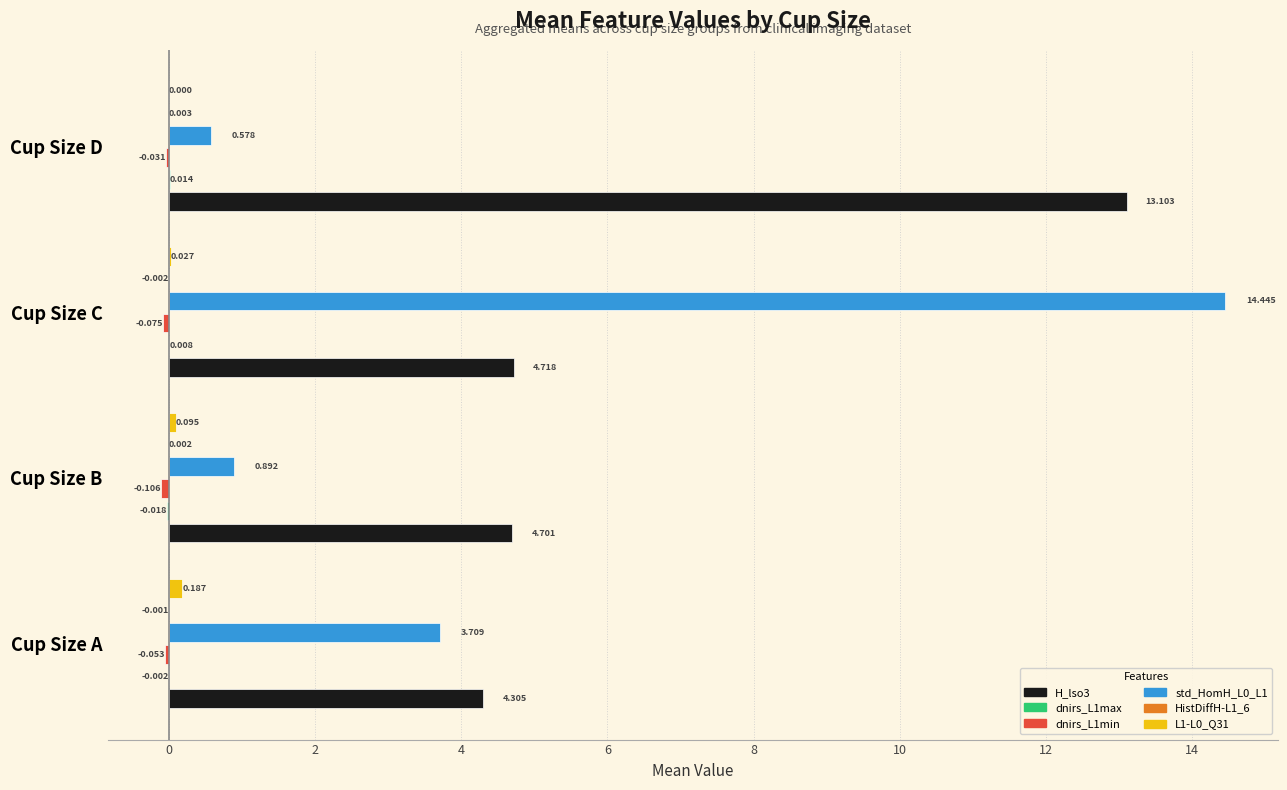

What is the greatest value displayed?

14.4